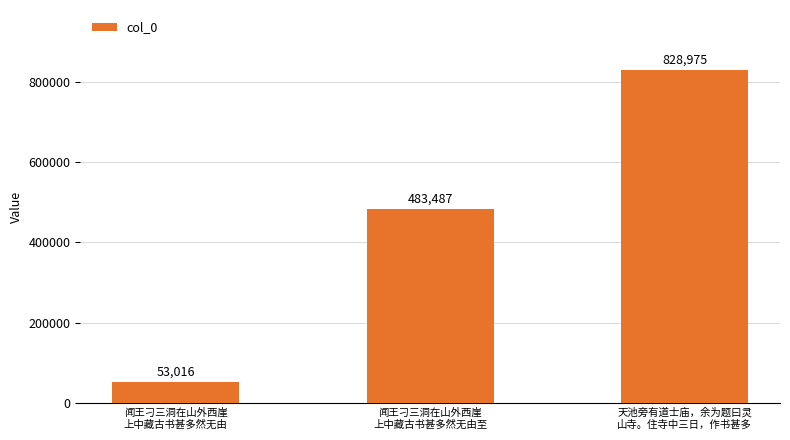

What is the difference between the values at 闻王刁三洞在山外西崖
上中藏古书甚多然无由 and 天池旁有道士庙，余为题曰灵
山寺。住寺中三日，作书甚多?

775959